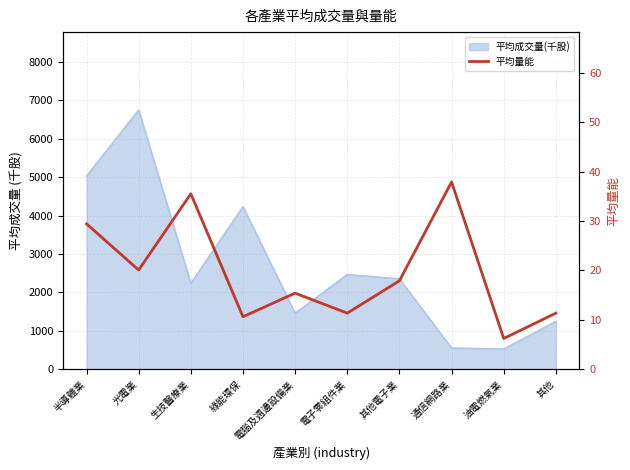

At which category does the data reach its first local valley?

光電業